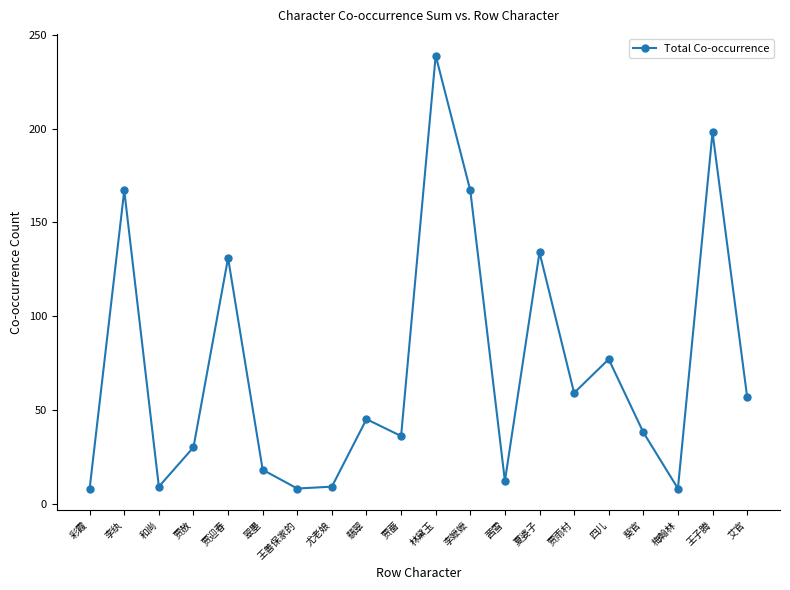

Does the chart display data point markers on the line(s)?

Yes